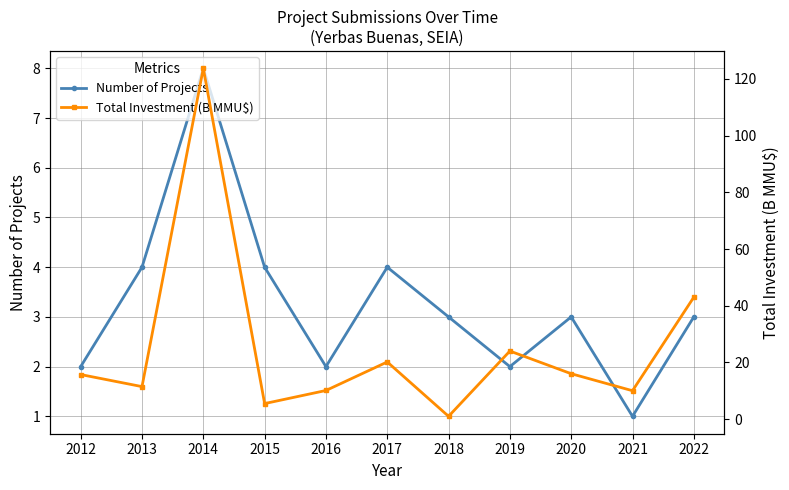

How many distinct data groups are displayed?

2